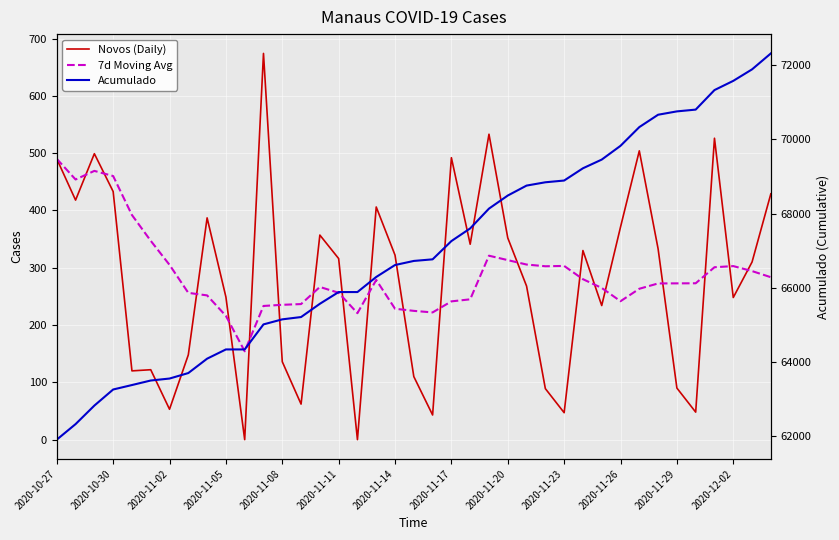

How many times do 7d Moving Avg and Novos (Daily) cross each other?

19